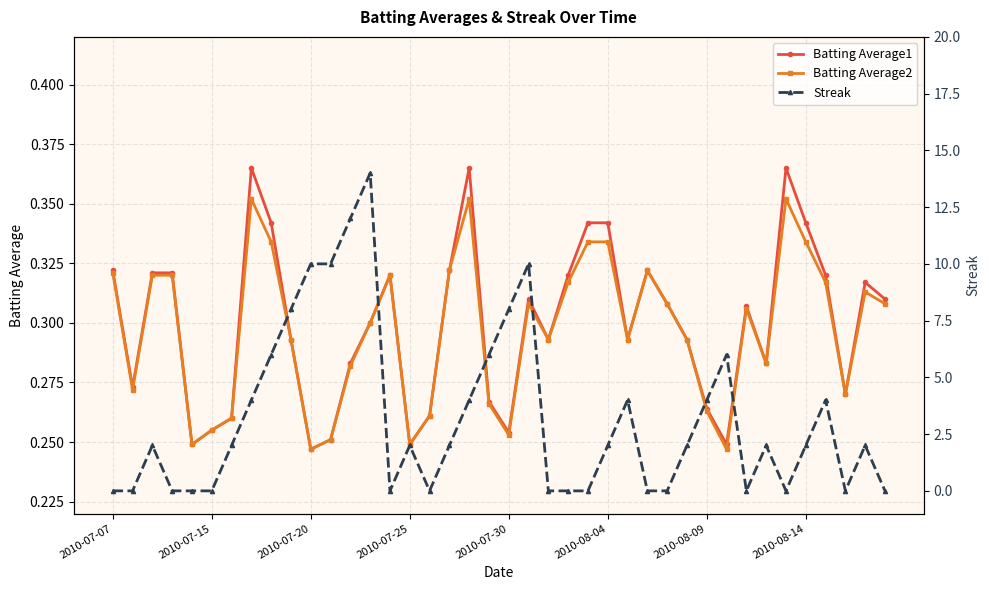

Which category has the lowest value across all series?

2010-07-07